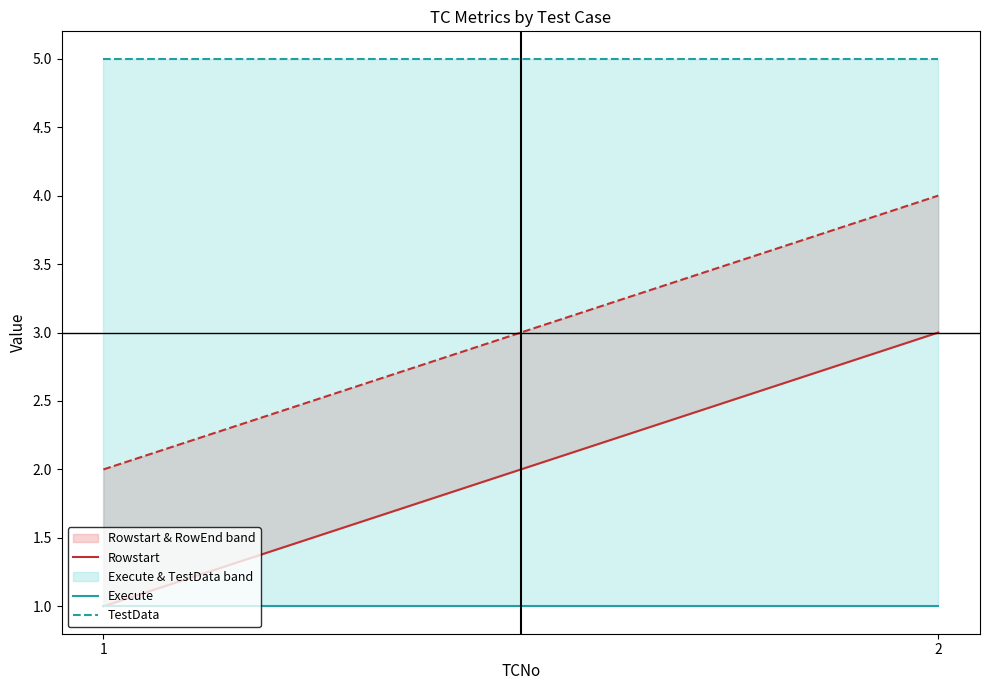

Which series has the largest total across all categories?

TestData